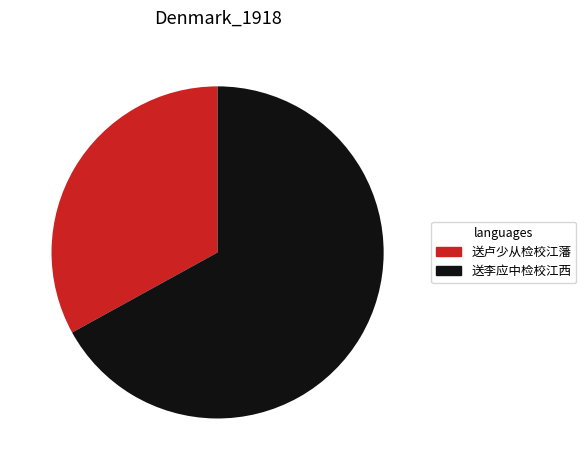

Which slice represents more than half of the pie?

送李应中检校江西